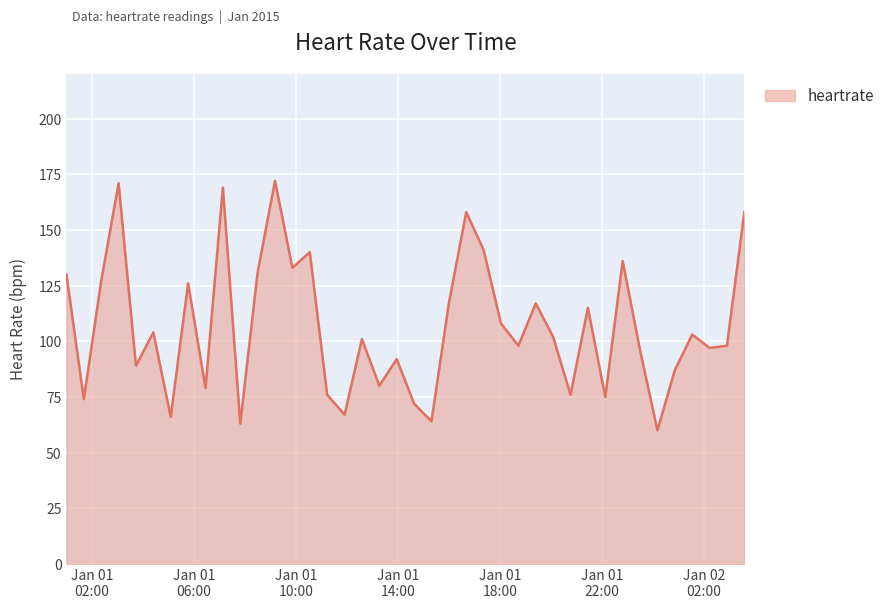

What is the smallest value displayed?

60